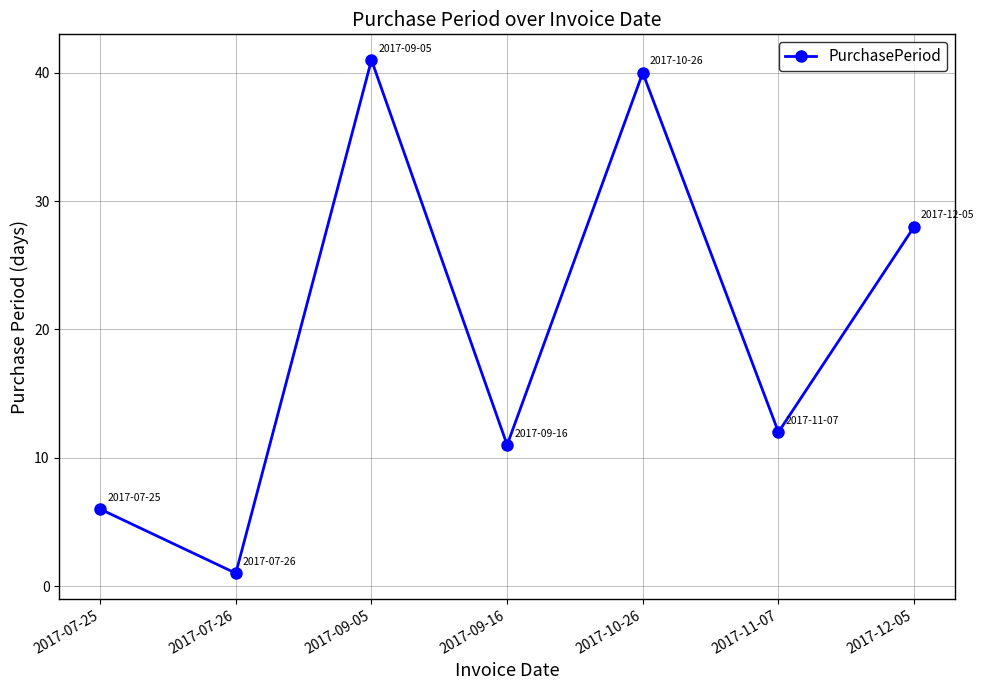

List the labels in order of value, smallest first.

2017-07-26, 2017-07-25, 2017-09-16, 2017-11-07, 2017-12-05, 2017-10-26, 2017-09-05